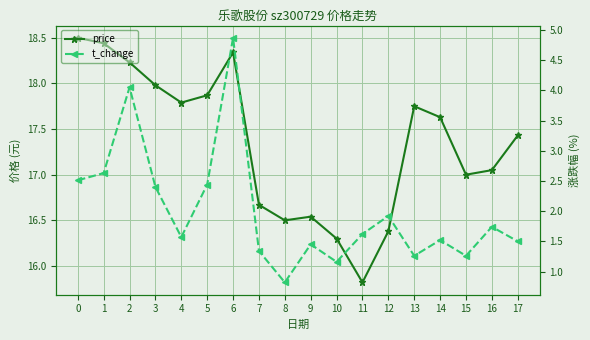

What is the average value of the price series?

17.3